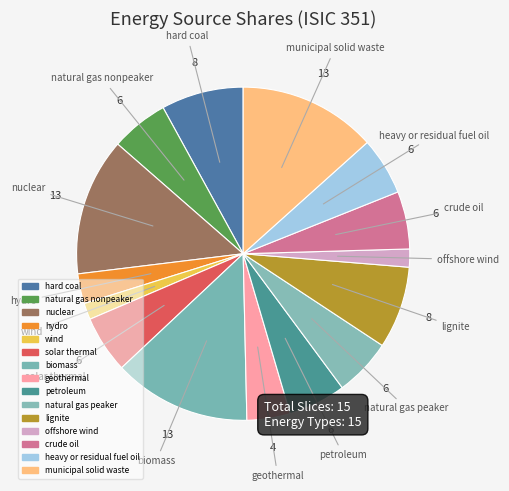

Does any single category account for the majority?

No